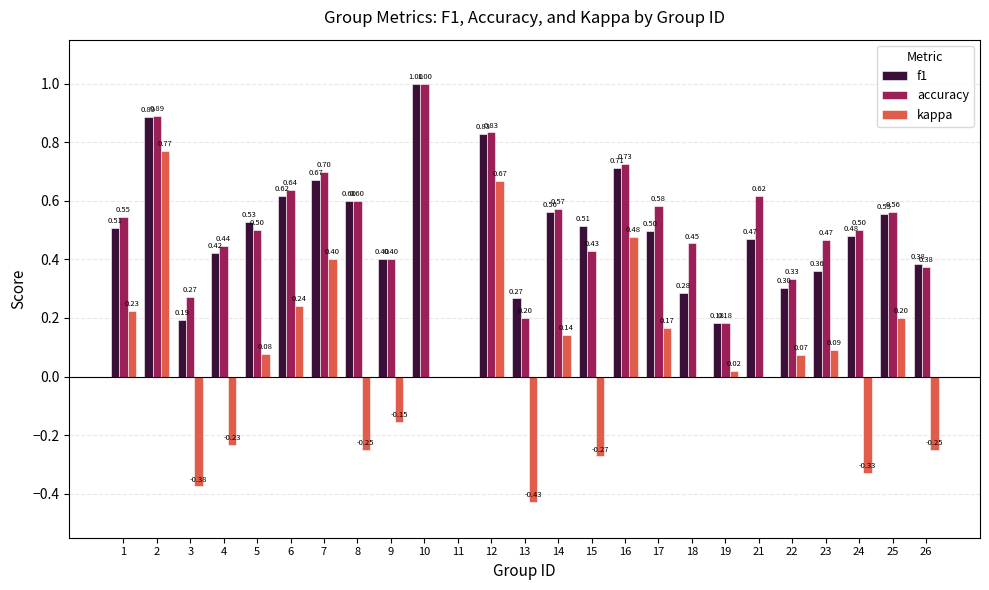

What is the spread (max minus min) of values at 14?

0.4